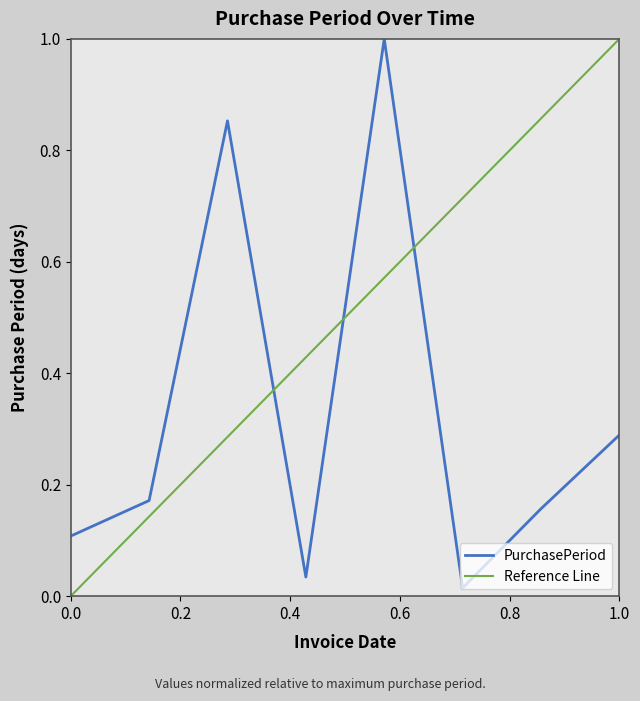

What is the value of the 8th point from the left?

0.3